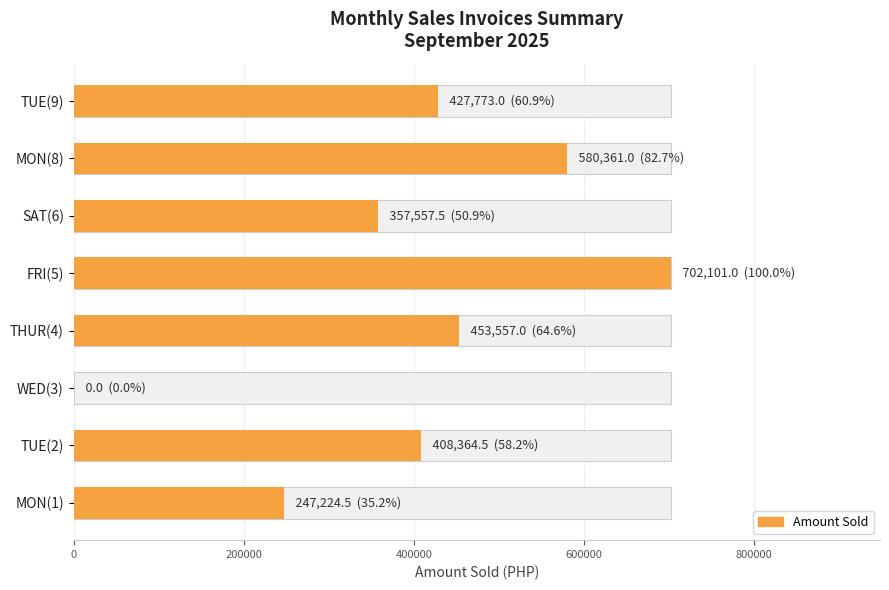

Does the chart contain any negative values?

No